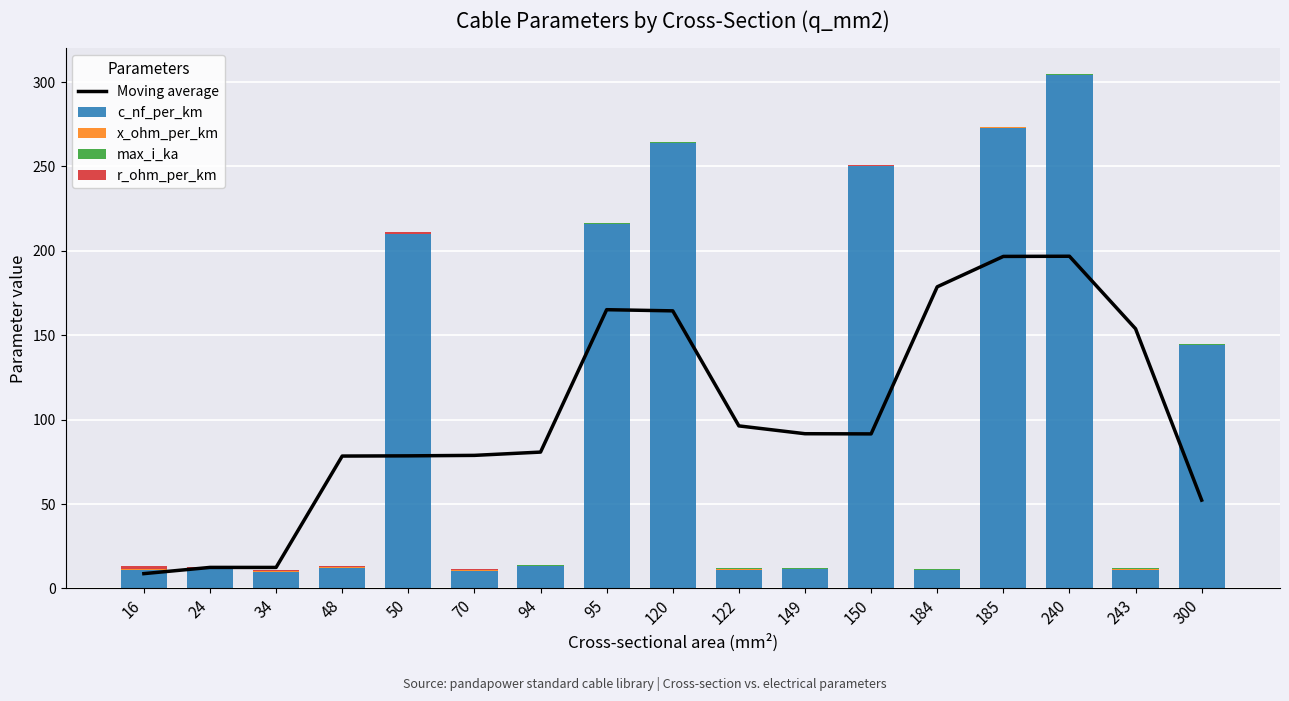

Which series has the largest total across all categories?

c_nf_per_km